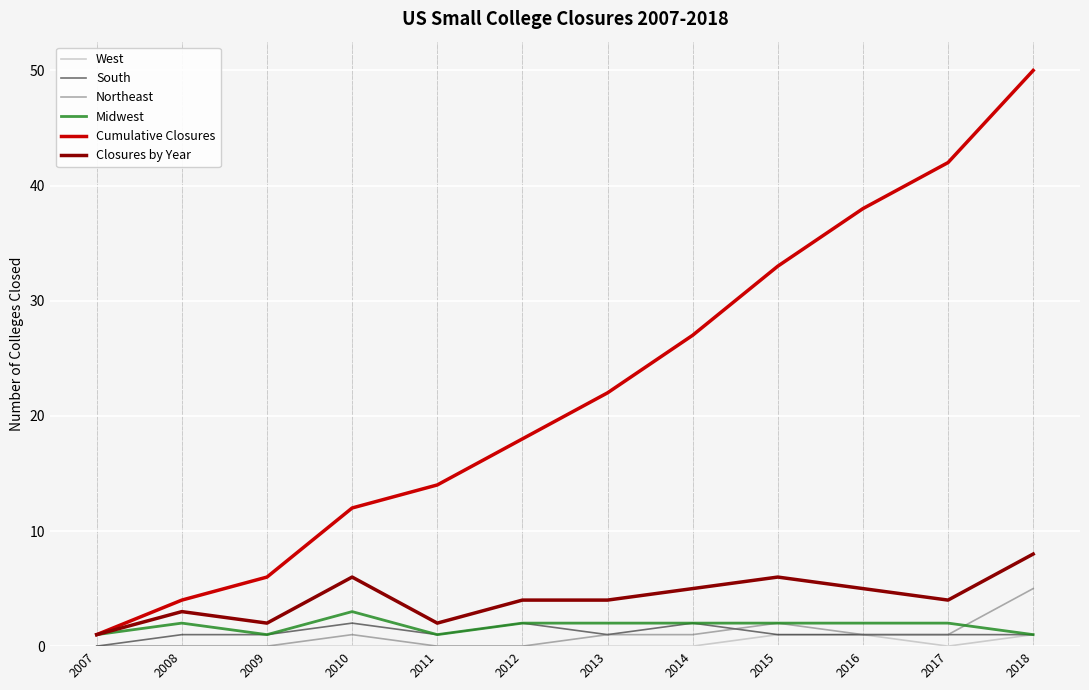

Count the number of data series in this chart.

6